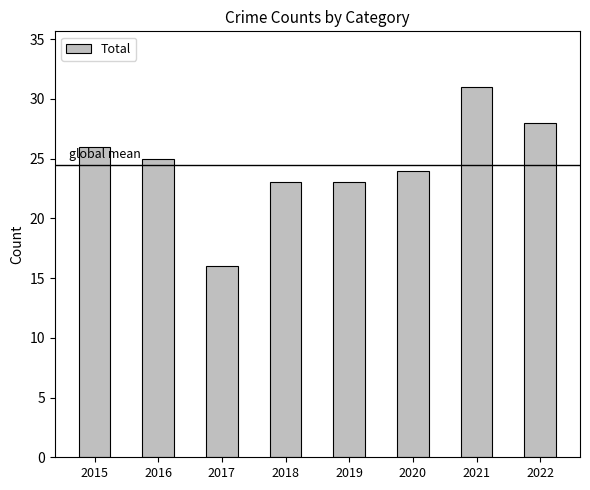

What is the ratio of the value at 2020 to the value at 2019?

1.0